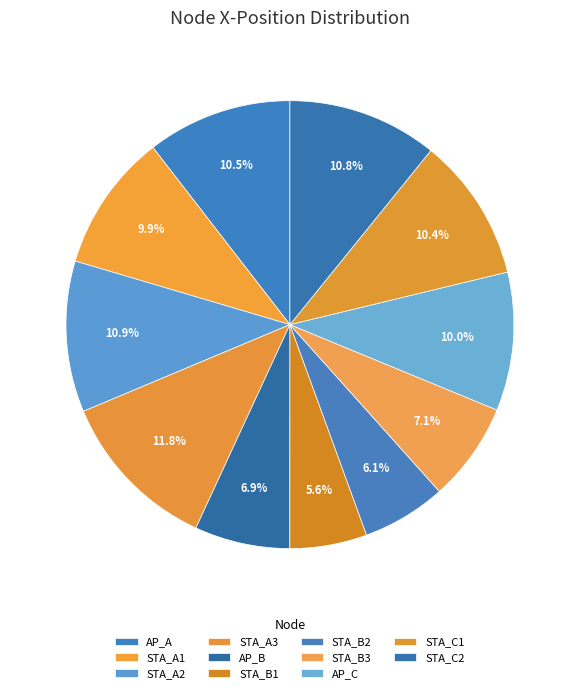

Count the number of slices in the pie.

11